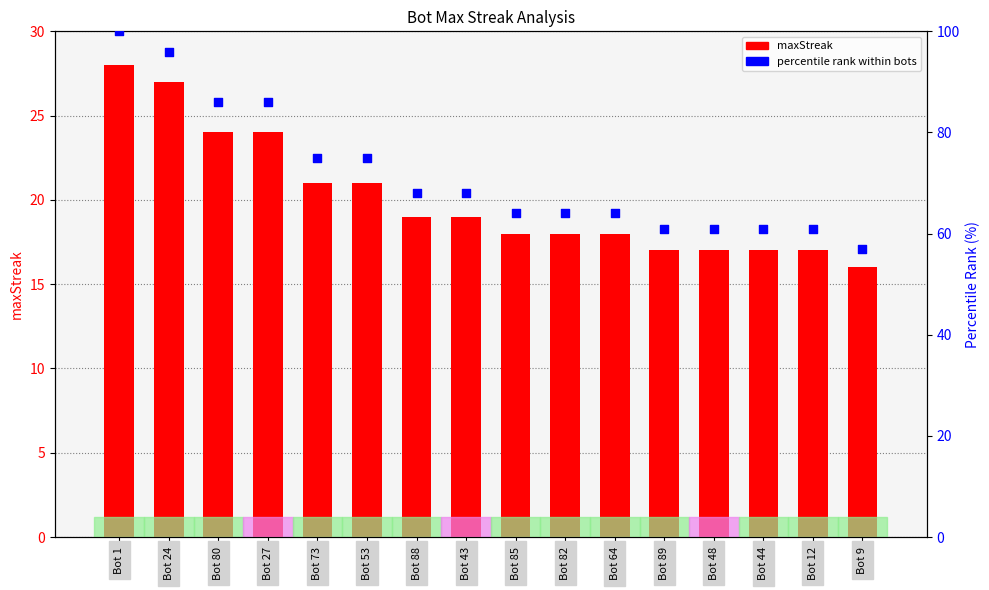

Which series has the largest Y range (max minus min)?

percentile rank within bots